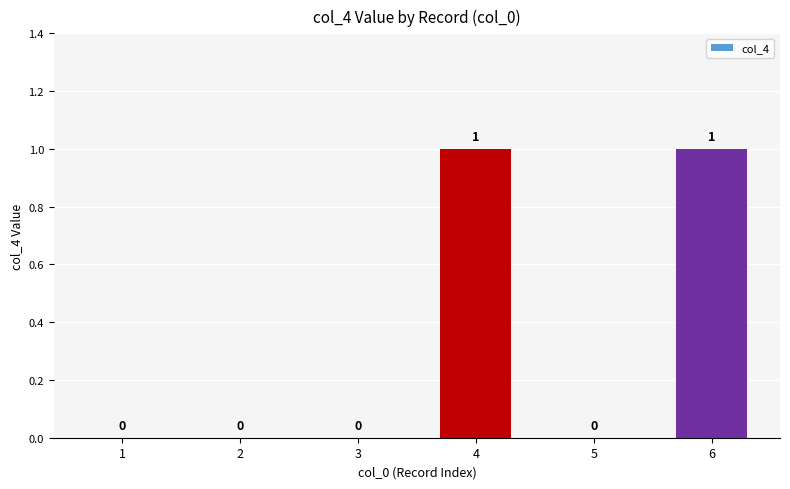

Reading left to right, list all the values displayed in this chart.

1=0	2=0	3=0	4=1	5=0	6=1